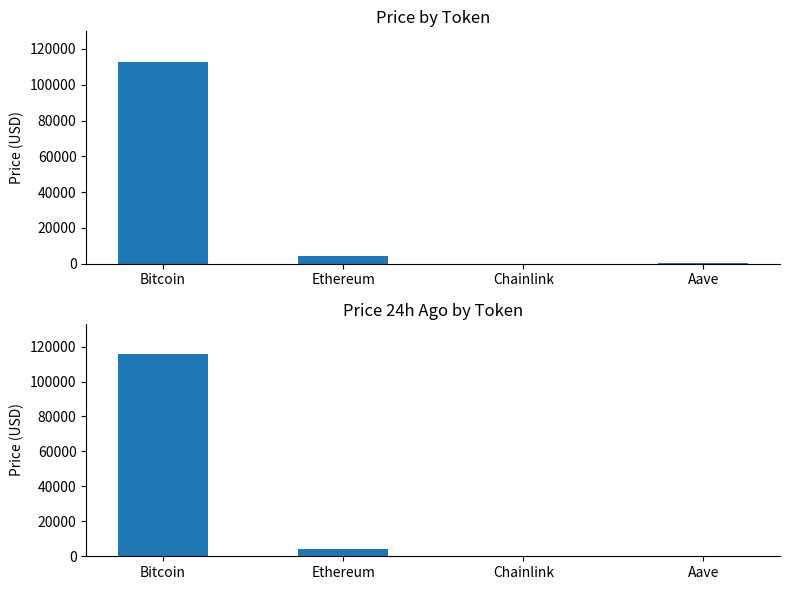

Reading left to right, extract all data points from this chart.

price: 112885.0	4121.3	19.0	252.7
price24hAgo: 115657.0	4266.7	20.1	261.6